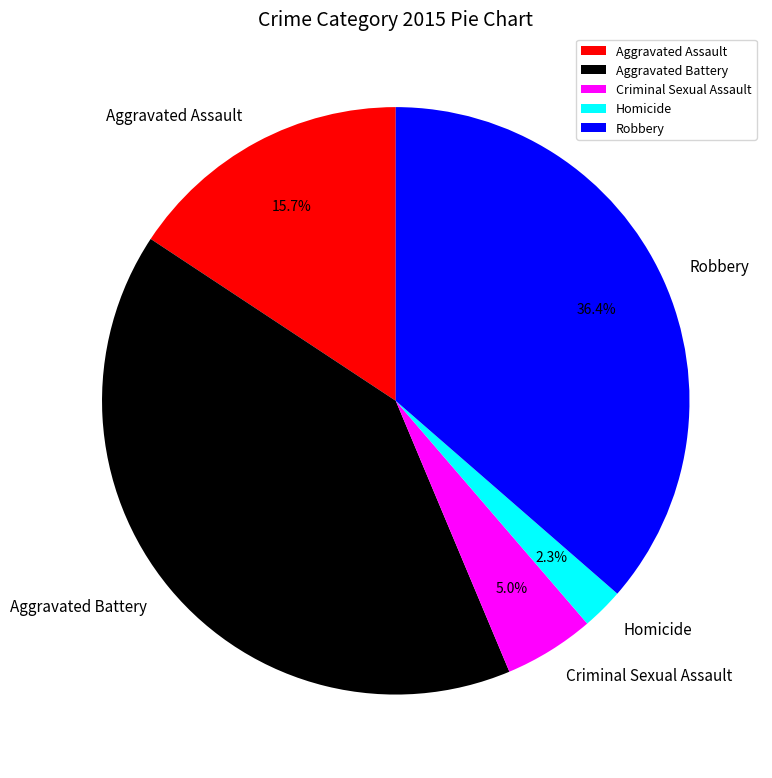

Which has a higher value, Robbery or Aggravated Assault?

Robbery